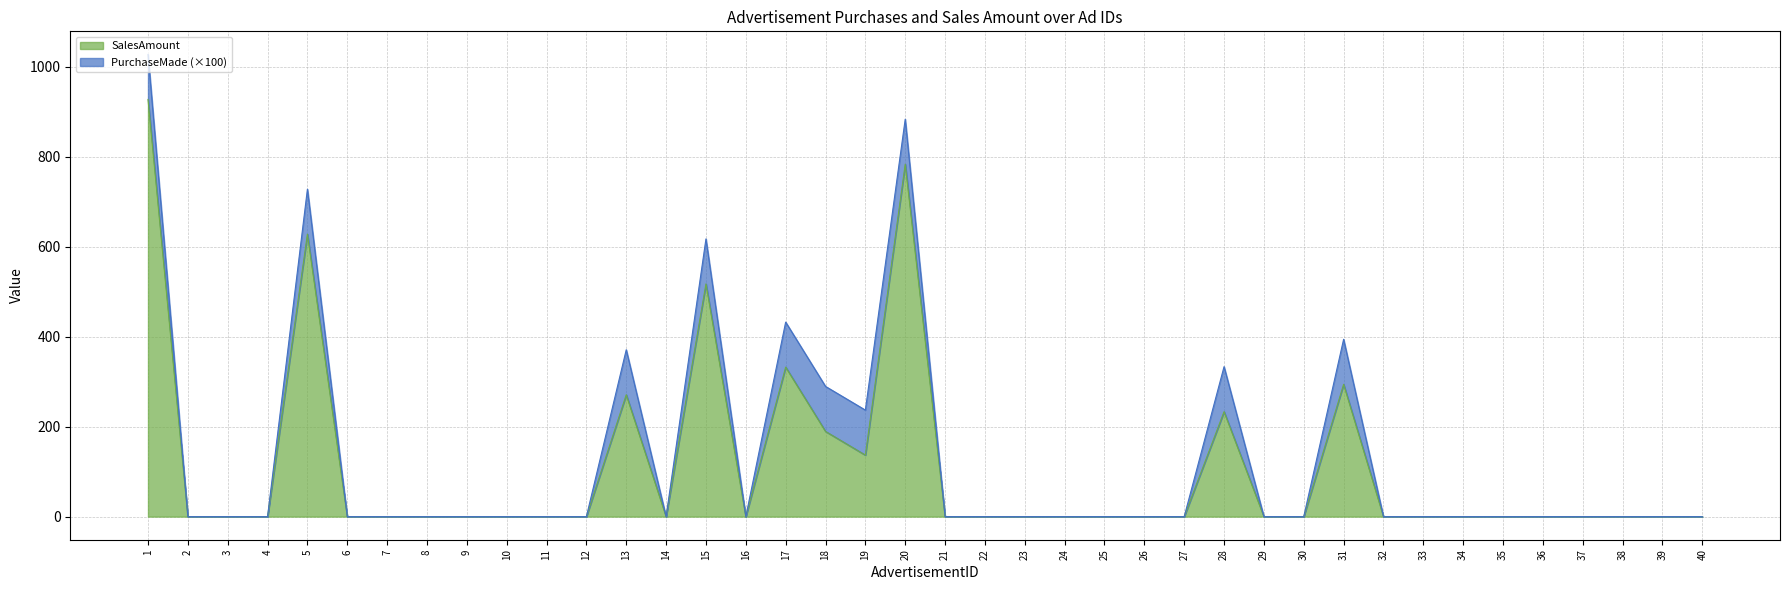

Reading left to right, extract all data points from this chart.

1=926.8	2=0.0	3=0.0	4=0.0	5=627.5	6=0.0	7=0.0	8=0.0	9=0.0	10=0.0	11=0.0	12=0.0	13=270.7	14=0.0	15=517.0	16=0.0	17=332.2	18=189.3	19=136.7	20=783.0	21=0.0	22=0.0	23=0.0	24=0.0	25=0.0	26=0.0	27=0.0	28=233.2	29=0.0	30=0.0	31=294.0	32=0.0	33=0.0	34=0.0	35=0.0	36=0.0	37=0.0	38=0.0	39=0.0	40=0.0